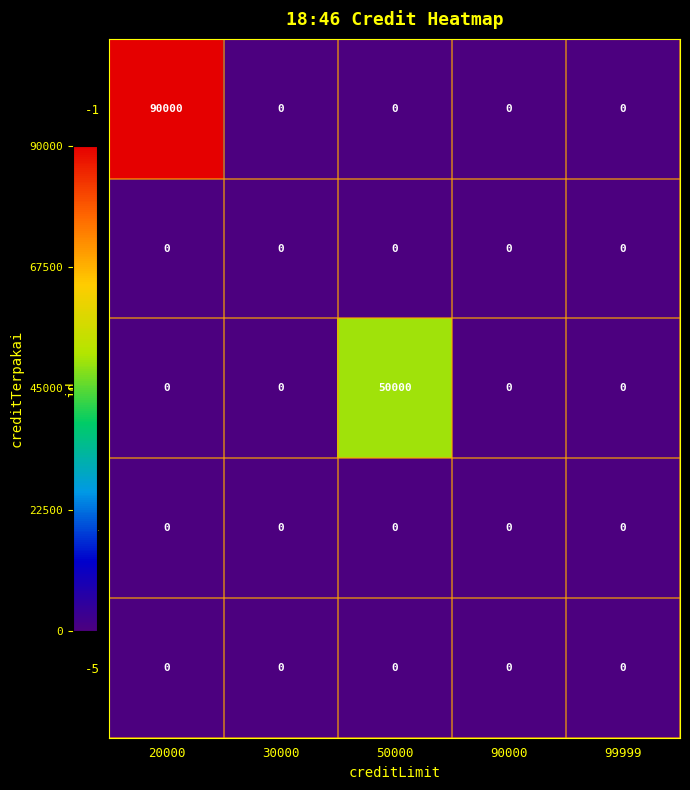

The value of -1 at 20000 is 153931. True or false?

False